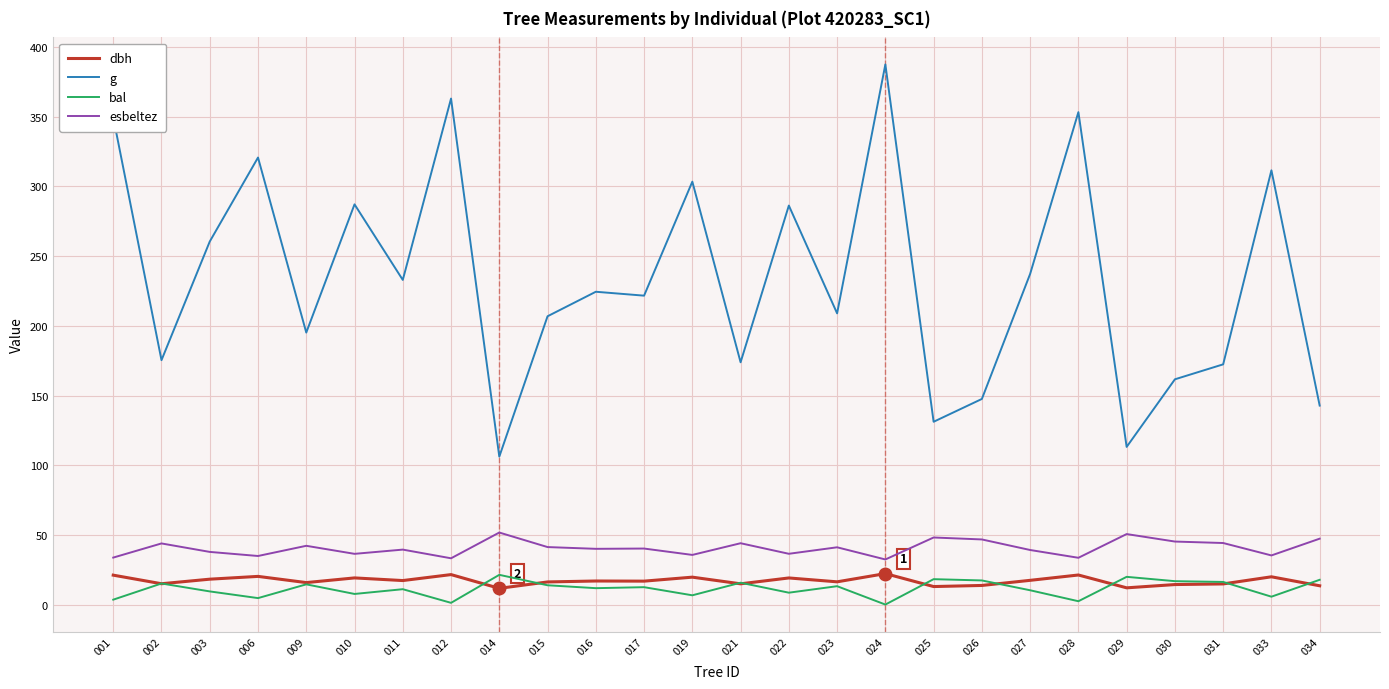

What is the lowest value of the g series?

106.1